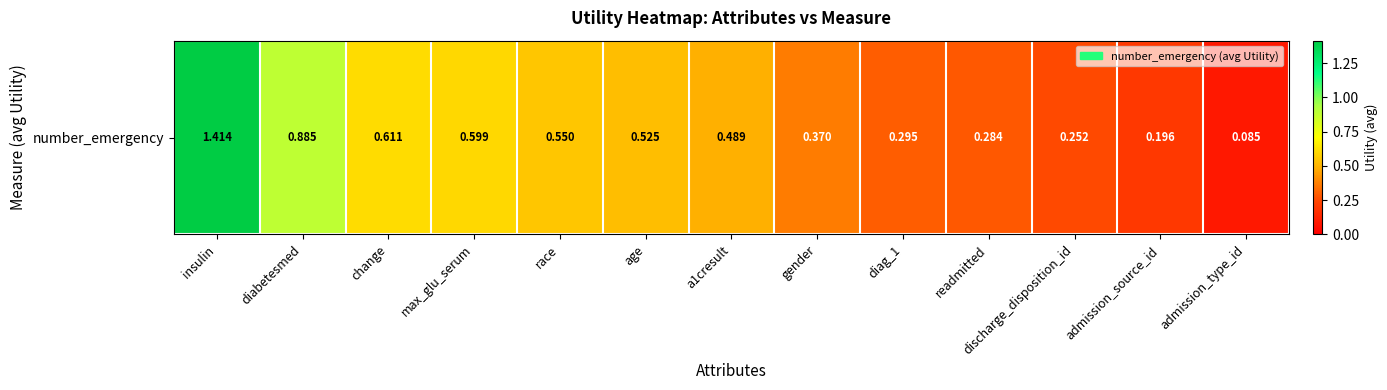

What is the smallest value displayed?

0.1